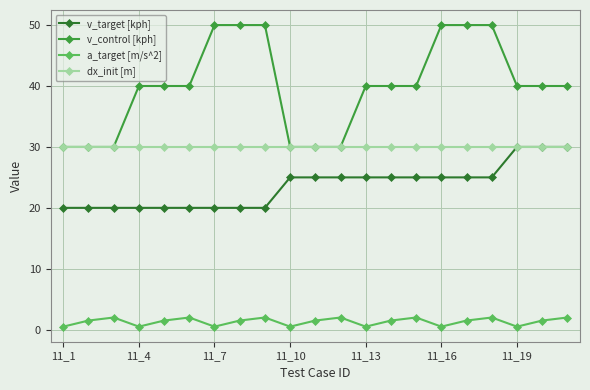

What is the sum of all v_target [kph] values?

495.0